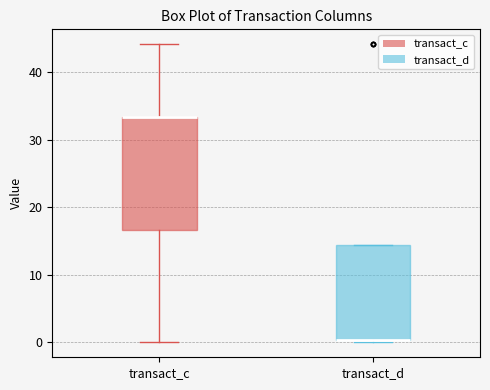

Comparing the boxes themselves (not the whiskers), which one is the tallest?

transact_c